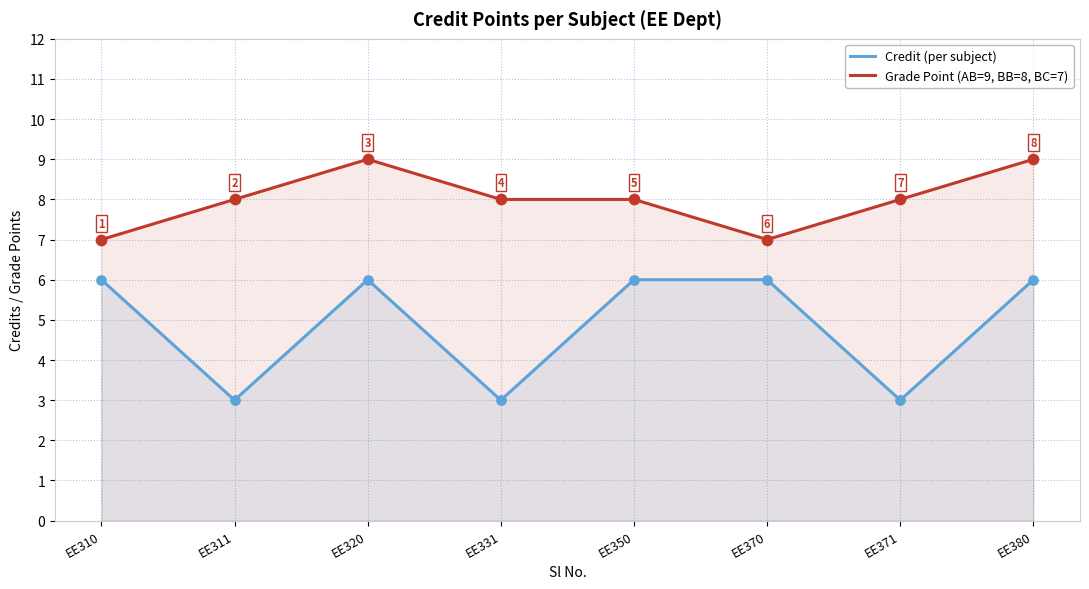

What is the total value across all series at EE310?

13